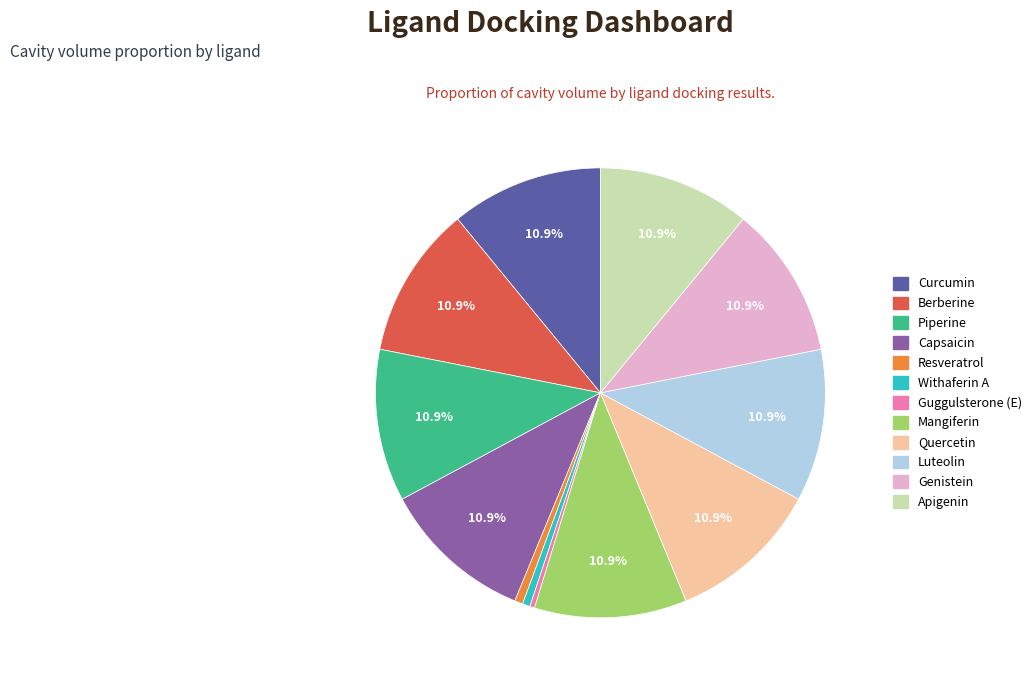

Count the number of slices in the pie.

12